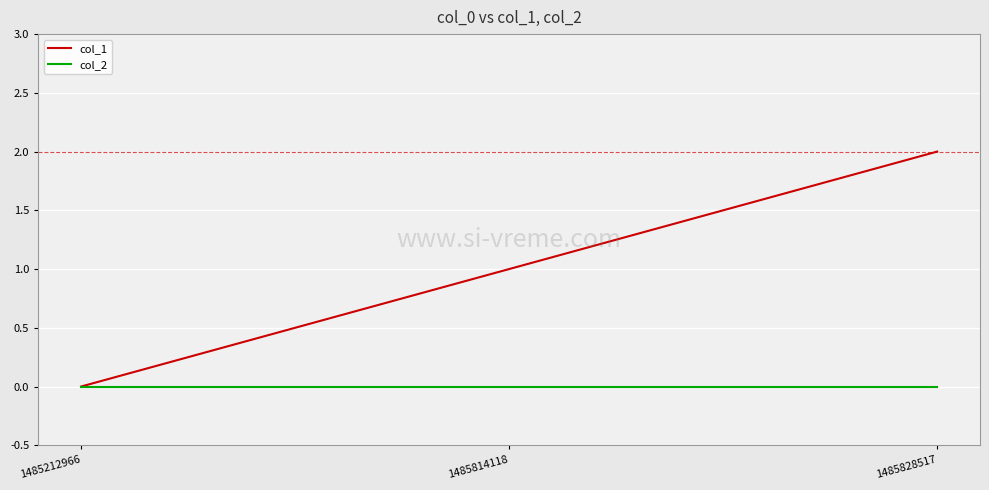

At 1485828517, list the series in order from largest to smallest.

col_1, col_2